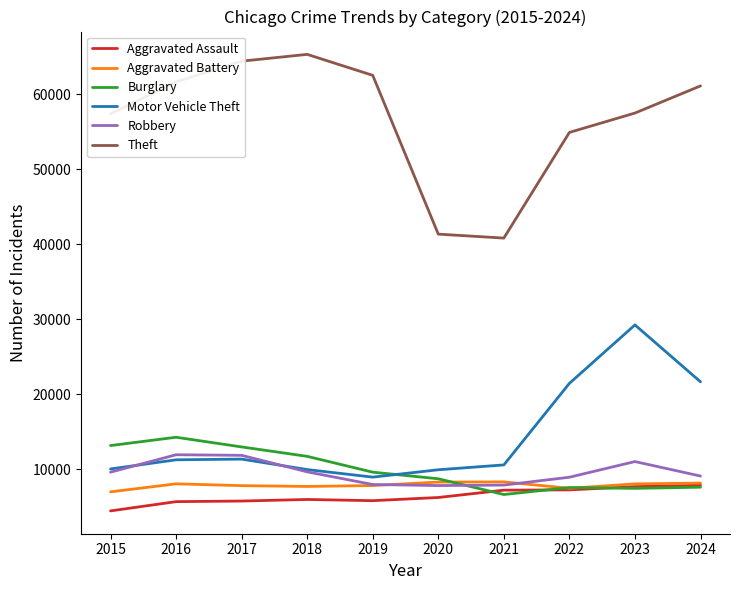

What is the difference between the second highest and minimum values in the Robbery series?

4026